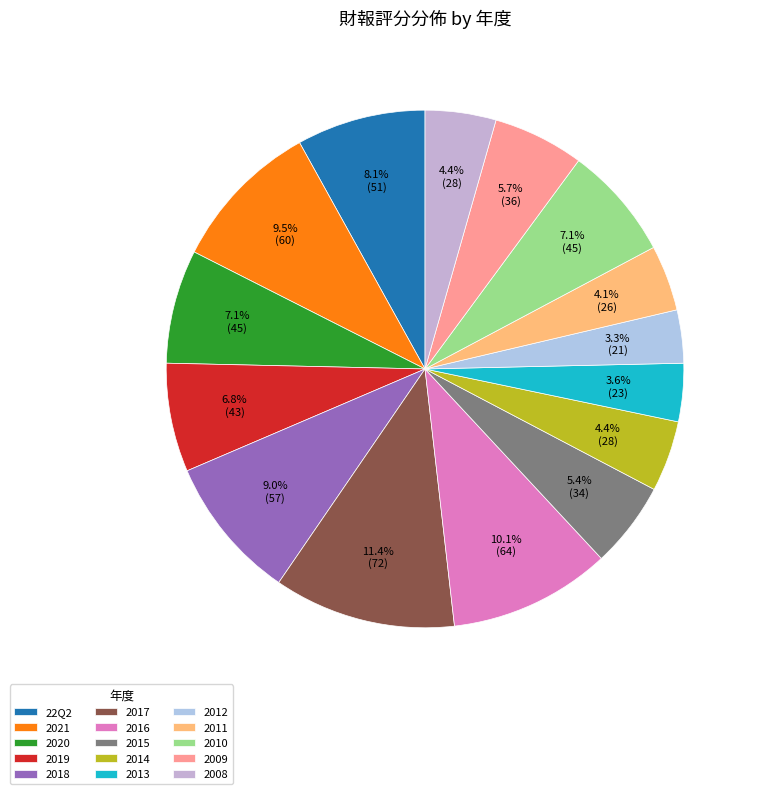

How many segments does this pie chart have?

15